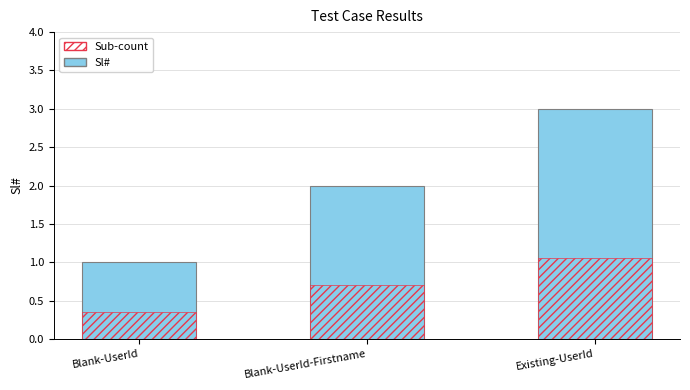

What is the approximate value at Blank-UserId?

1